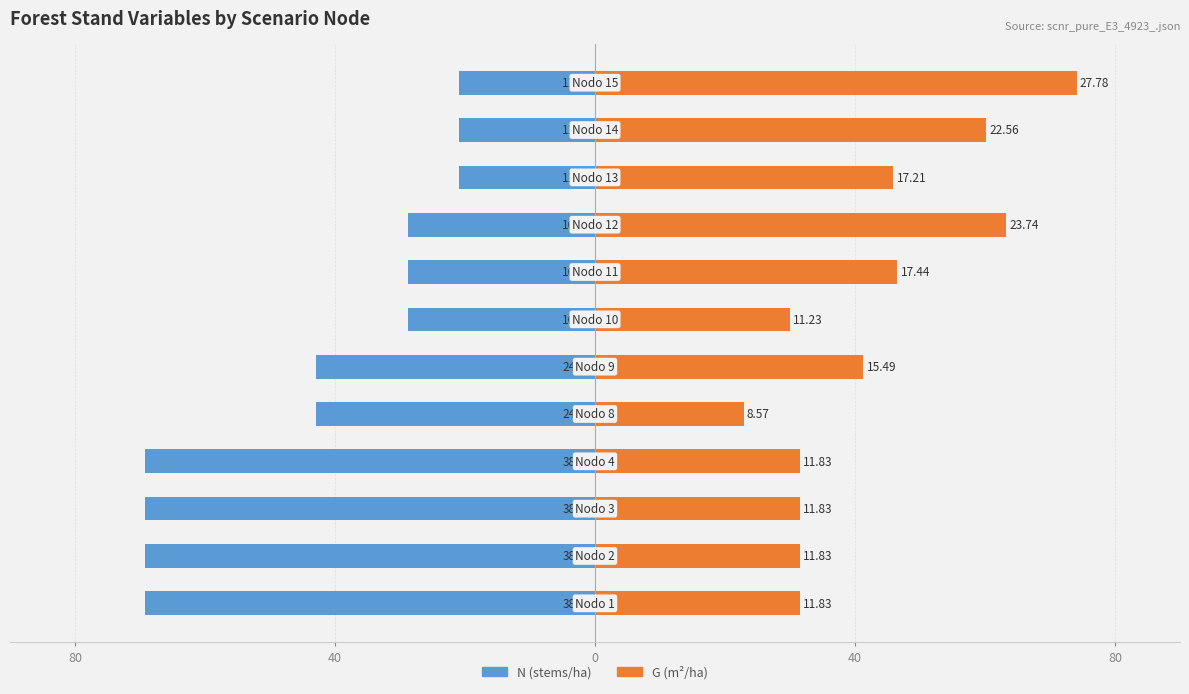

Which series changed the most between 0 and 80?

N (stems/ha)